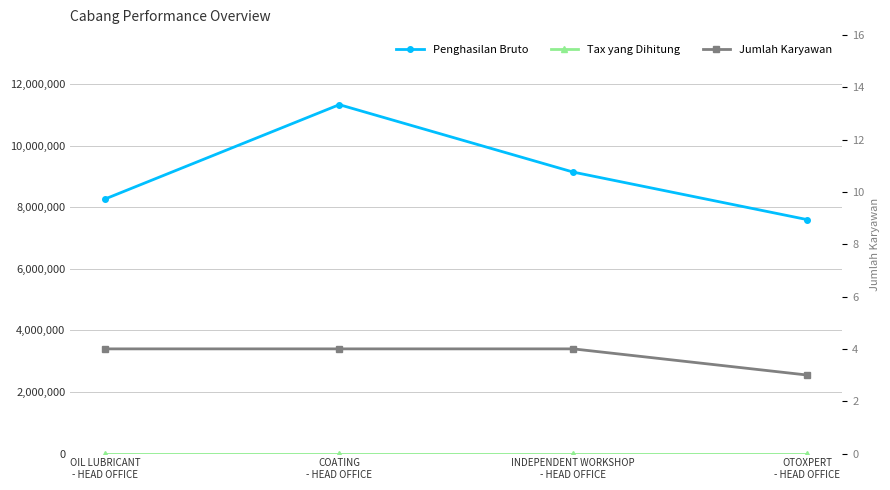

Rank the categories by Tax yang Dihitung value from highest to lowest.

OIL LUBRICANT
- HEAD OFFICE, COATING
- HEAD OFFICE, INDEPENDENT WORKSHOP
- HEAD OFFICE, OTOXPERT
- HEAD OFFICE